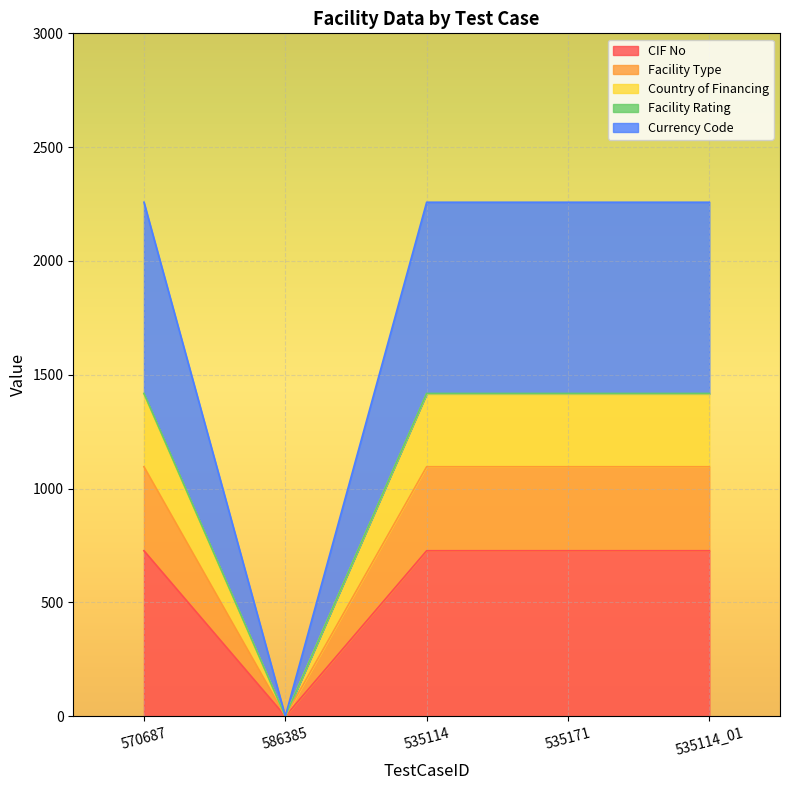

Is it true that CIF No equals 467 at 570687?

False